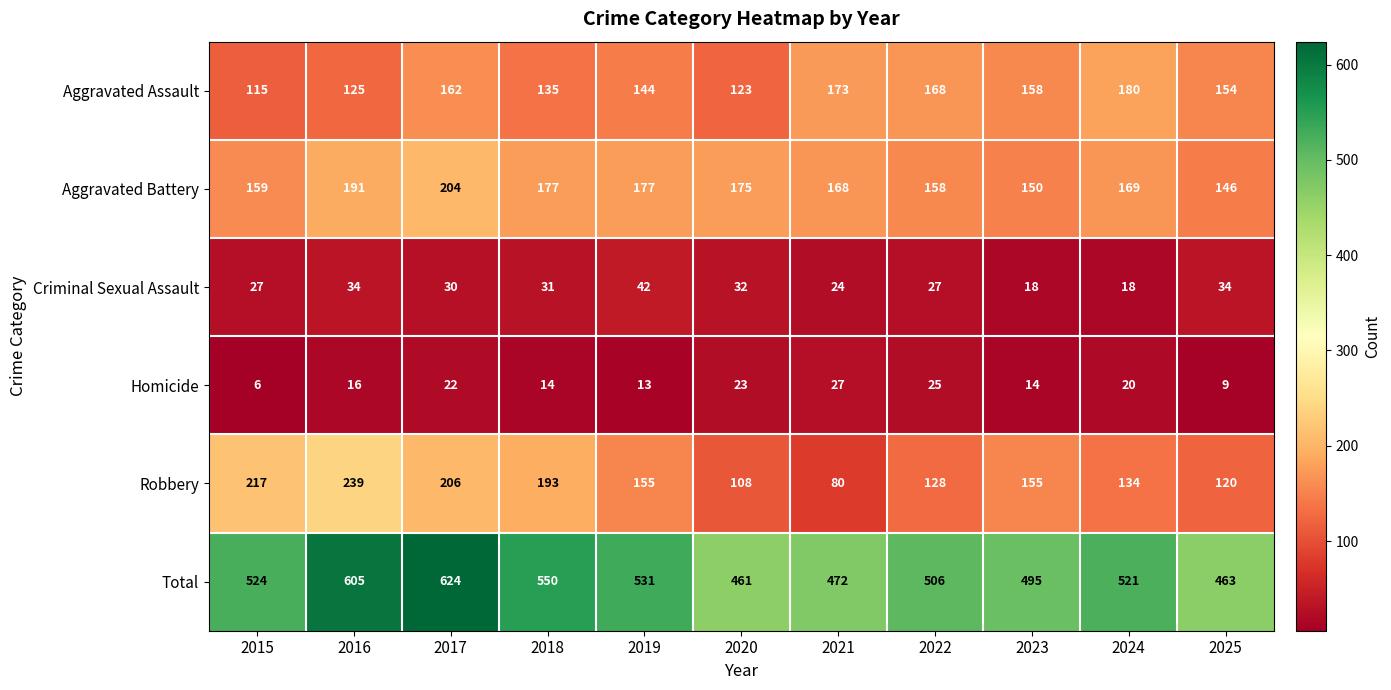

Which label corresponds to the largest value in the chart?

2017